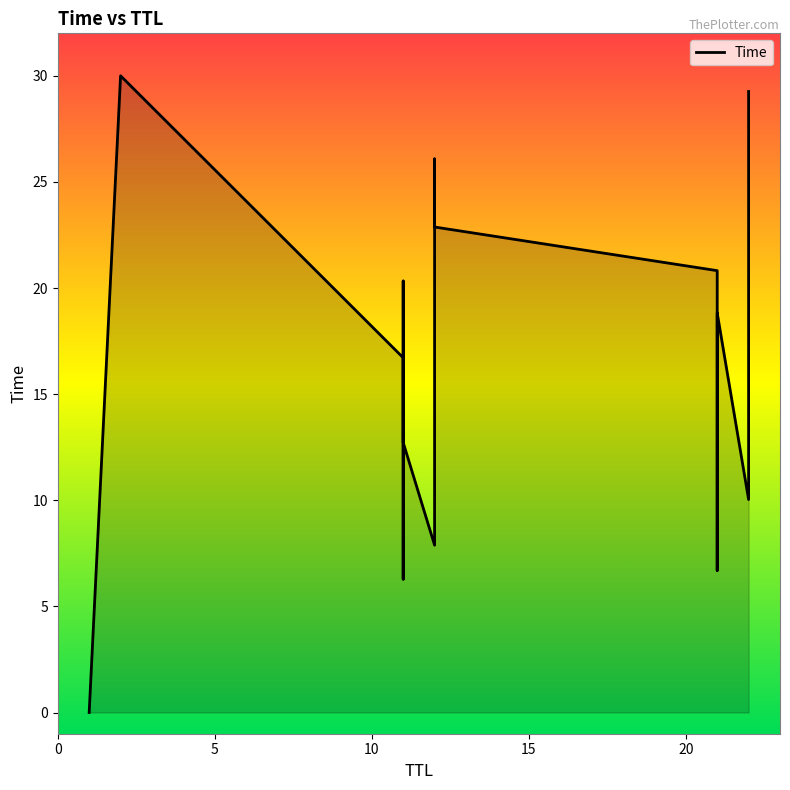

Reading right to left, what are all the values shown in this chart?

29.3	24.6	10.0	18.8	14.0	6.7	20.8	22.9	26.1	7.9	12.7	20.3	6.3	16.7	30.0	0.0